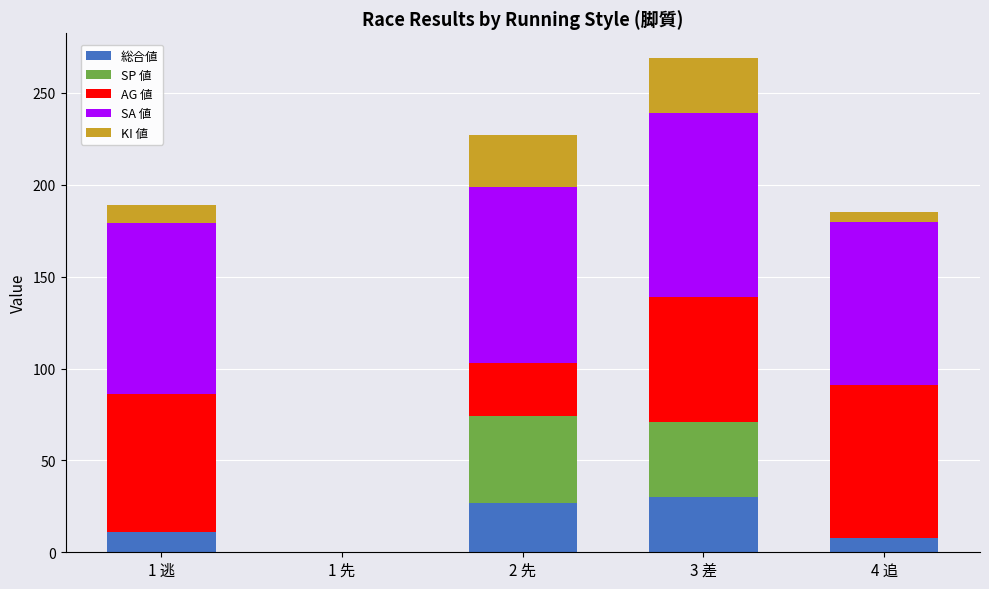

At which category is the sum across all series the highest?

3 差